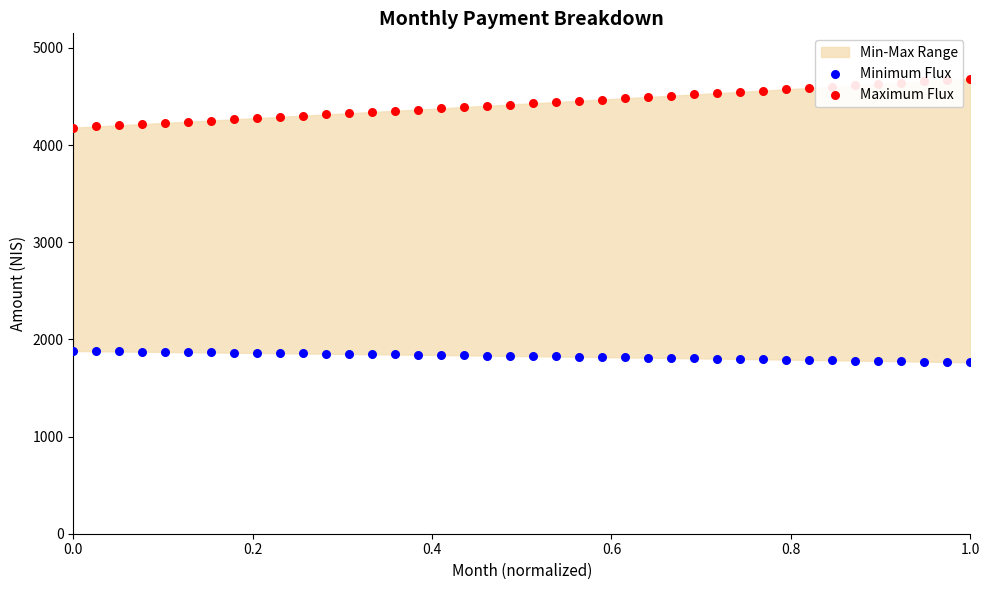

Which series has the widest spread of Y values?

Maximum Flux